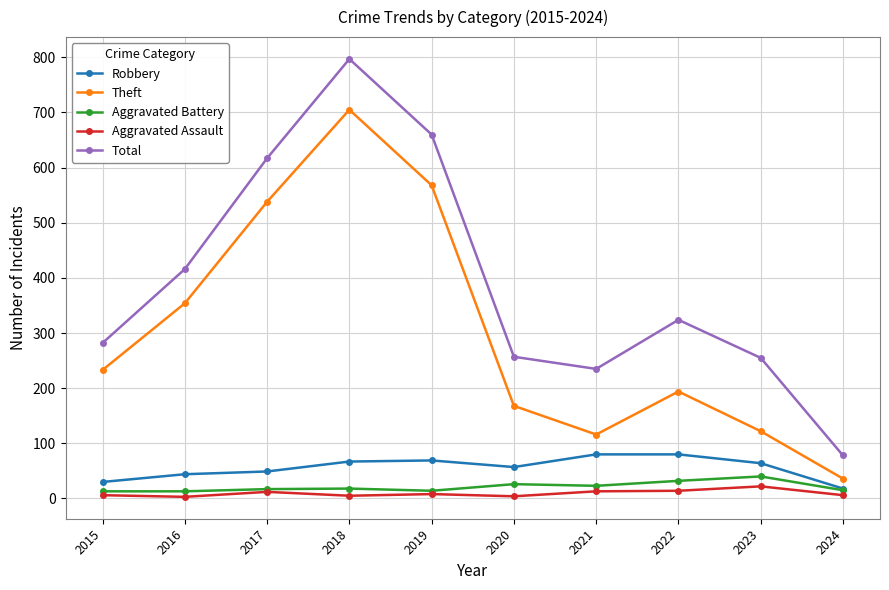

At 2021, list the series in order from smallest to largest.

Aggravated Assault, Aggravated Battery, Robbery, Theft, Total